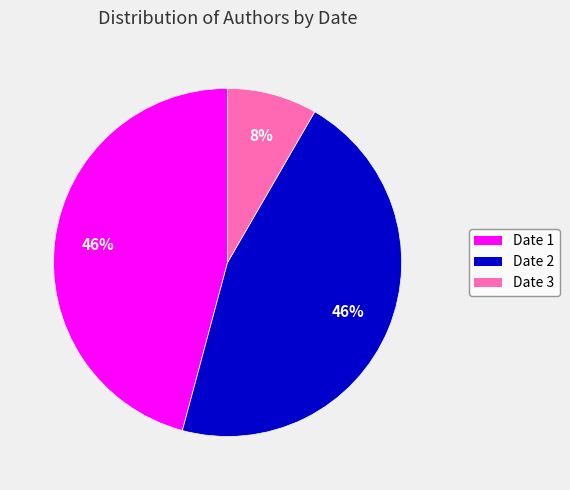

Is there any slice that represents more than half of the pie?

No